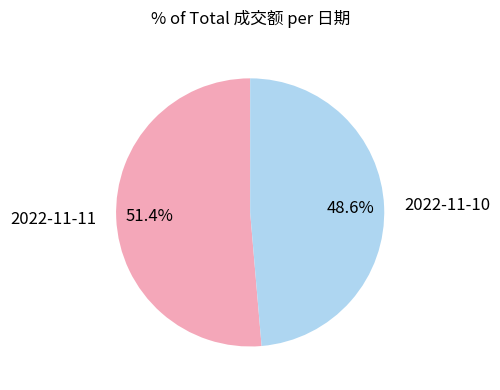

To the nearest percent, what portion does 2022-11-10 represent?

49%